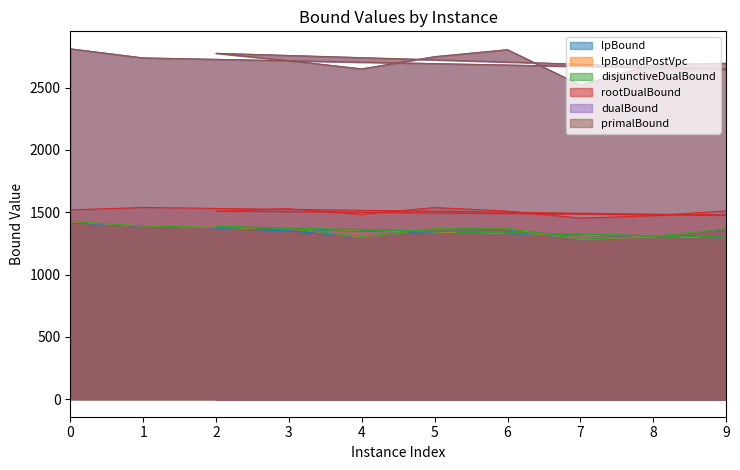

How many interior local peaks does the lpBoundPostVpc series have?

2